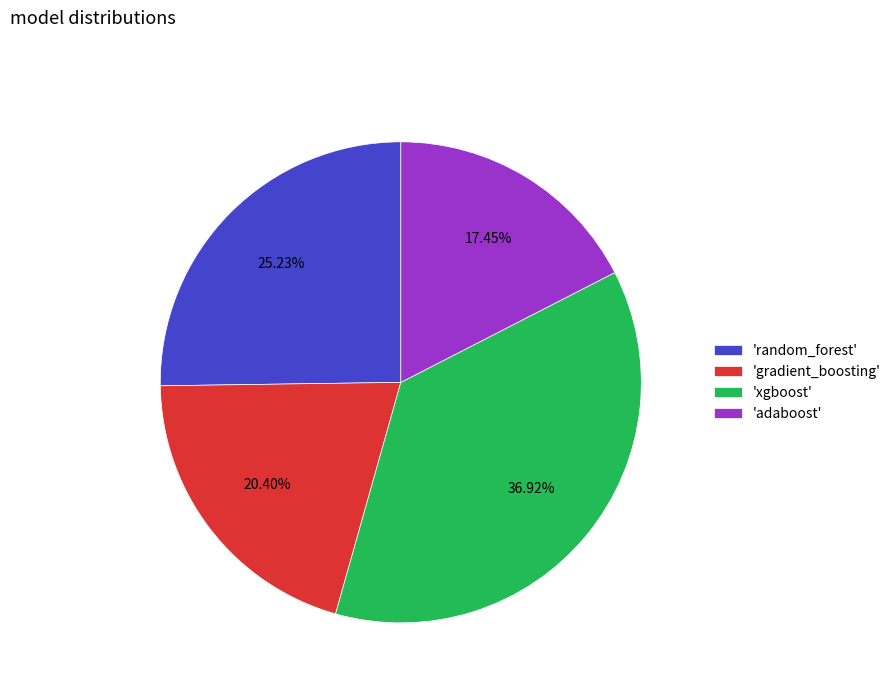

What is the largest slice in the pie chart?

'xgboost'